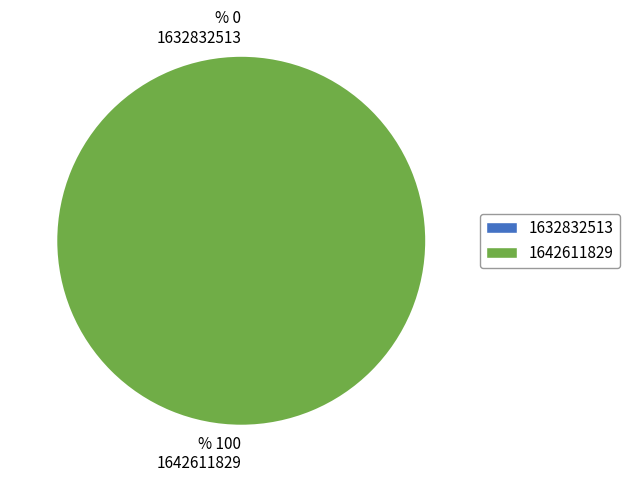

Which slice is the largest?

1642611829